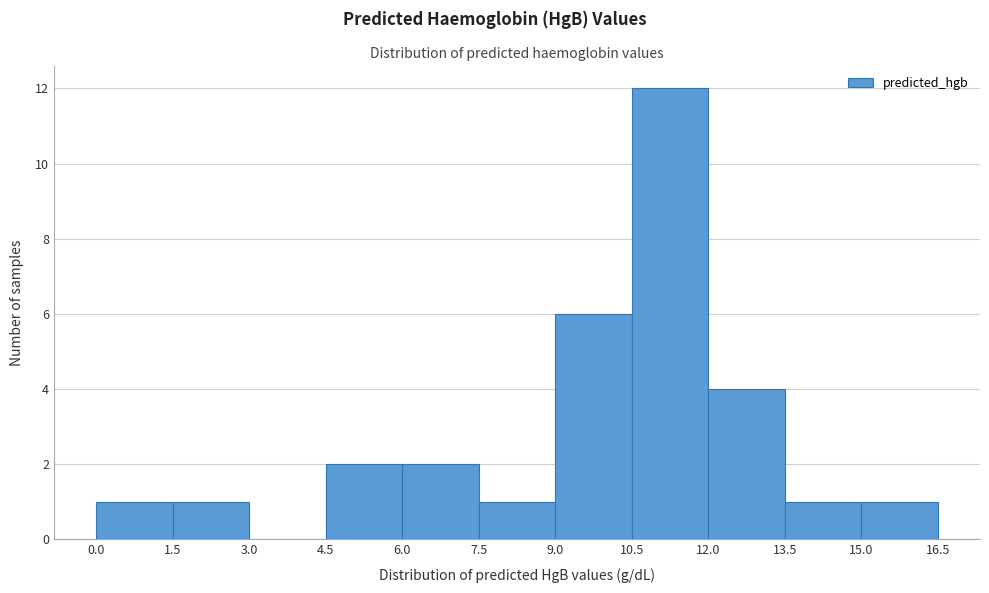

How tall is the bar that spans 15.0 to 16.5 on the x-axis? The values are not printed on the chart, so give them approximately, as read against the axis.

1